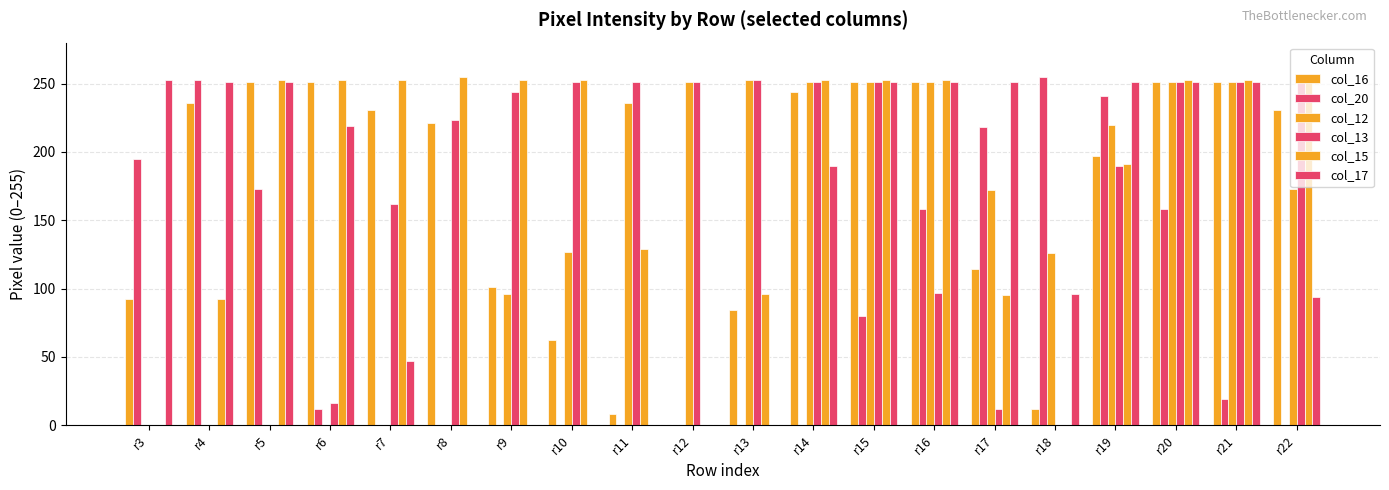

At r6, list the series in order from smallest to largest.

col_12, col_20, col_13, col_17, col_16, col_15